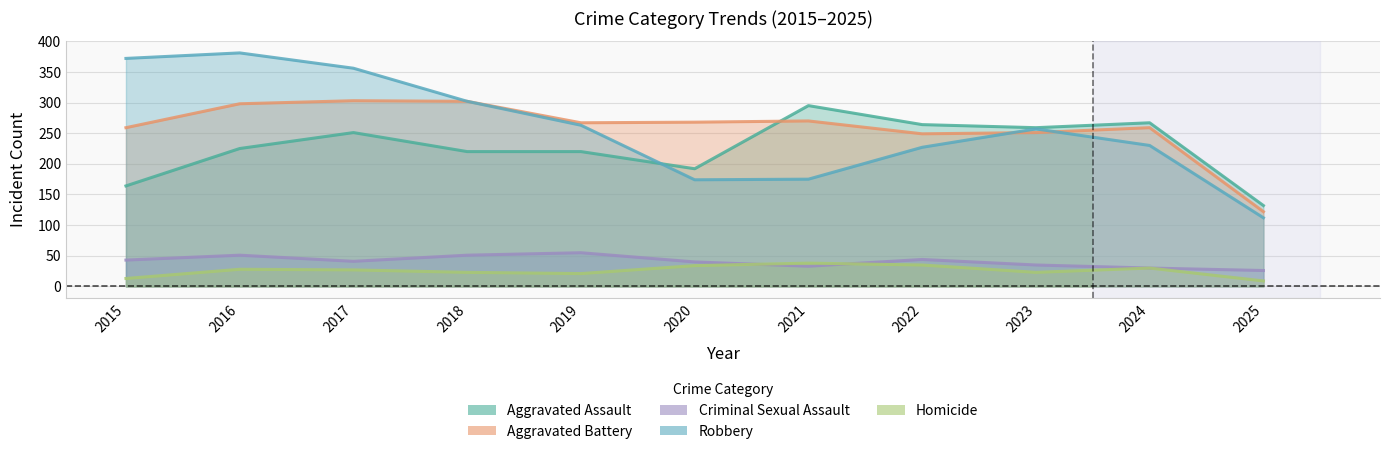

At 2016, list the series in order from smallest to largest.

Homicide, Criminal Sexual Assault, Aggravated Assault, Aggravated Battery, Robbery